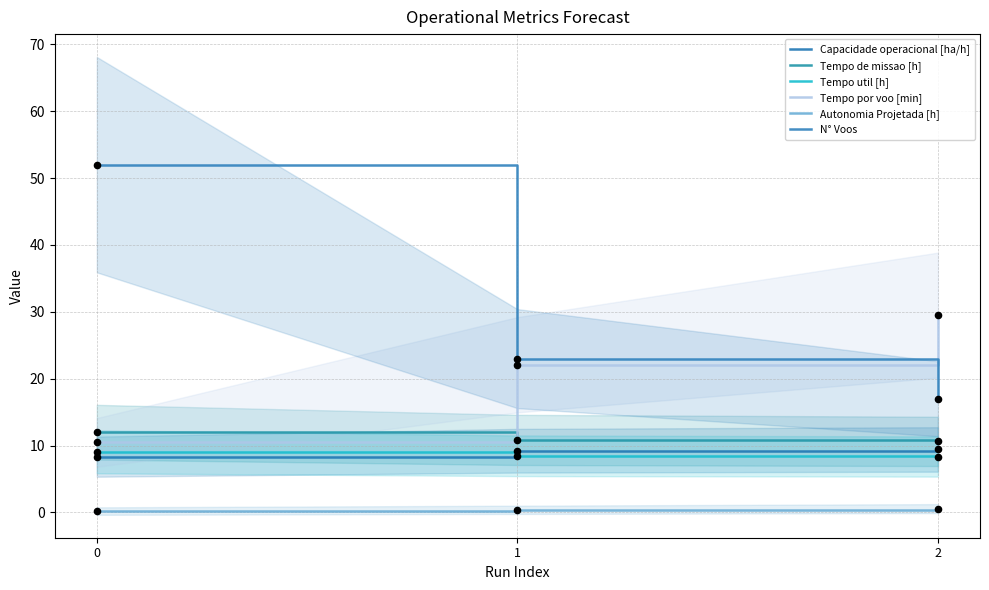

Which series has the widest spread of Y values?

N° Voos